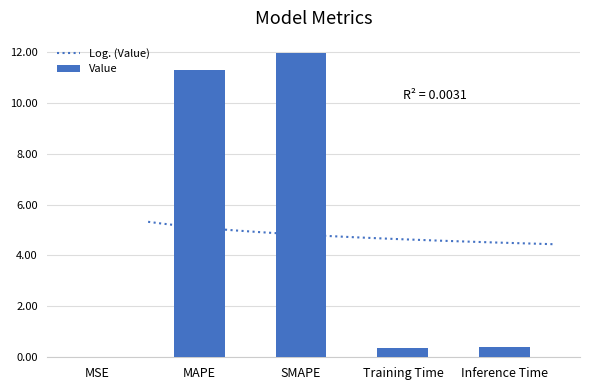

Rank the categories by value from lowest to highest.

MSE, Training Time, Inference Time, MAPE, SMAPE